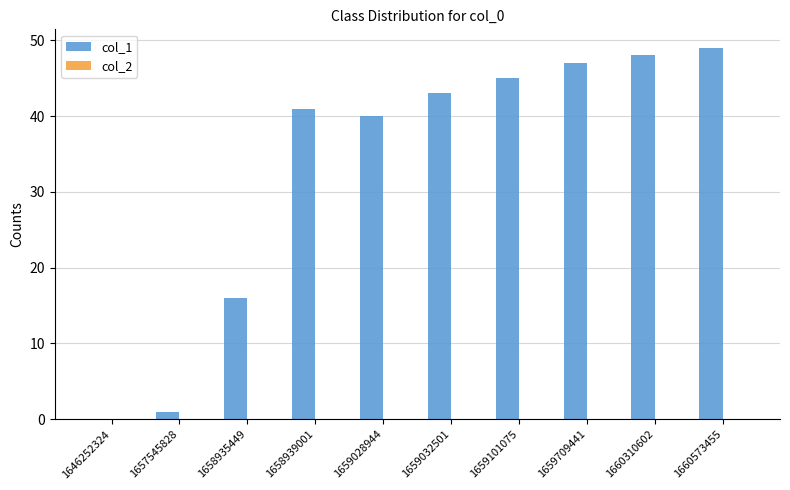

What is the change in value from 1659028944 to 1660573455?

+9